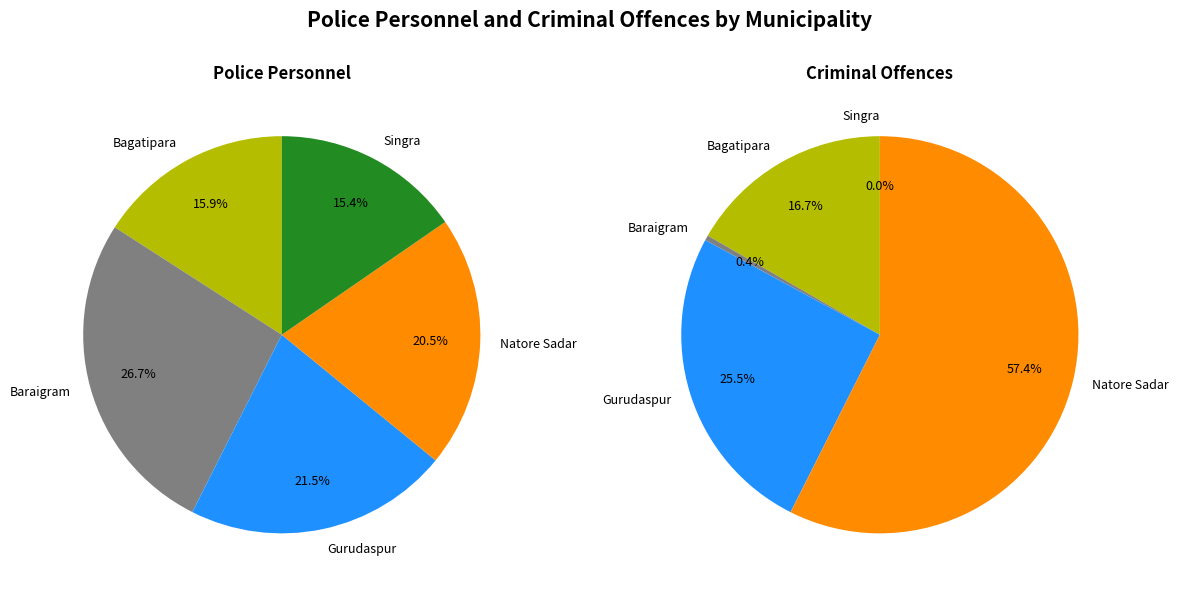

What percentage do Singra and Natore Sadar together represent?

35.9%